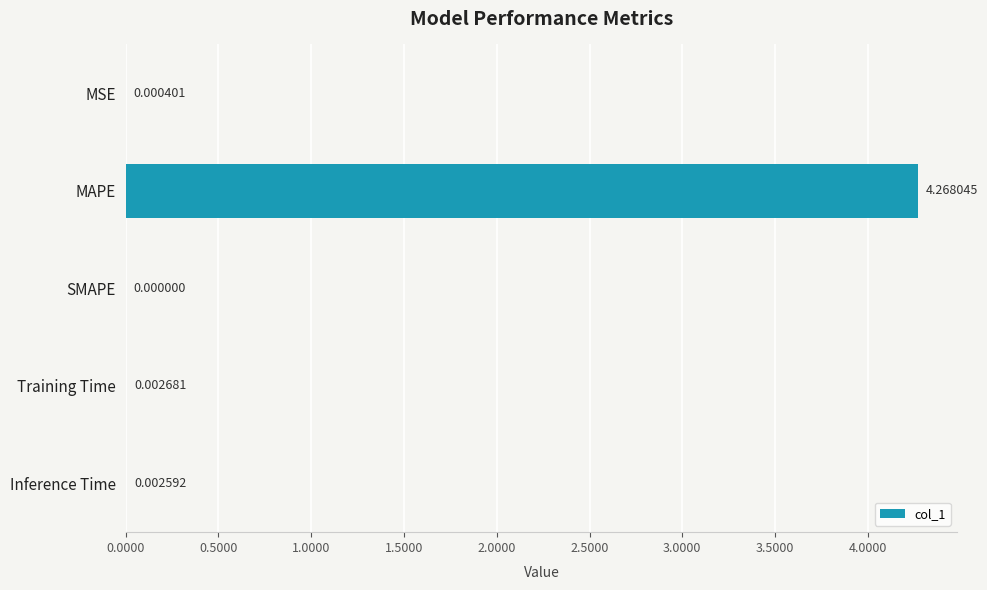

Which category has the highest value across all series?

MAPE